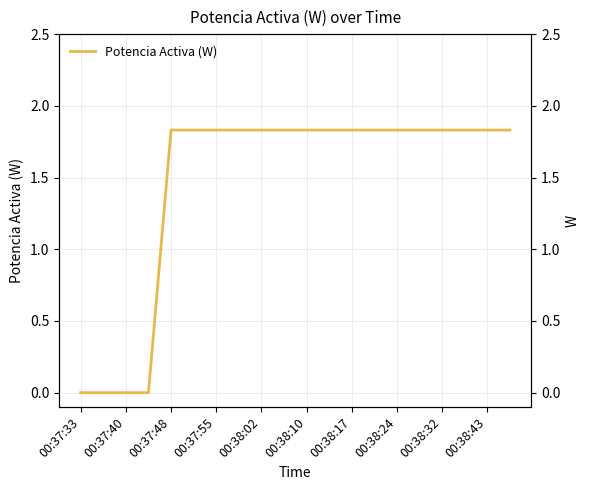

How many data points does each series have?

20